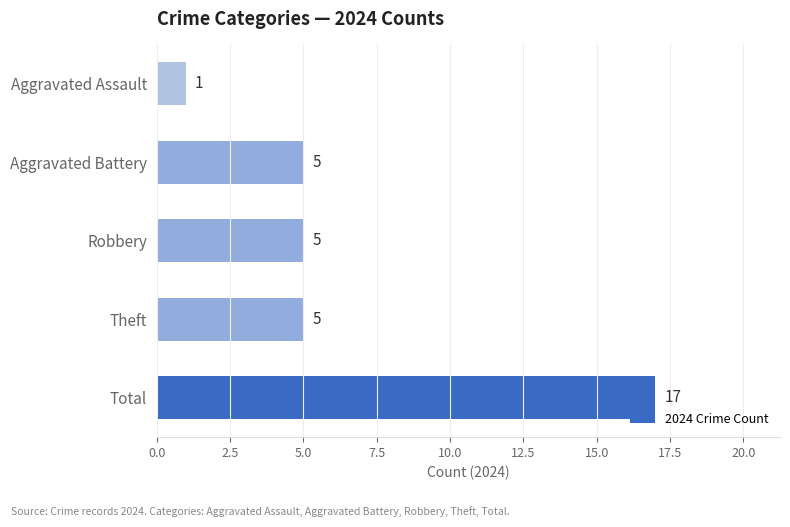

What is the change in value from Aggravated Battery to Aggravated Assault?

-4